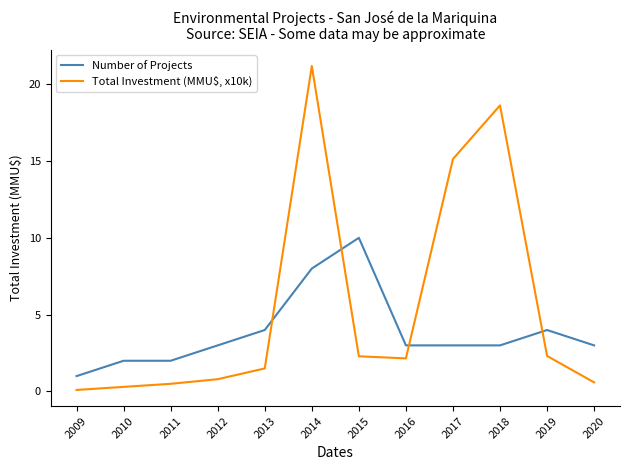

Between 2011 and 2019, which series saw the biggest shift?

Number of Projects